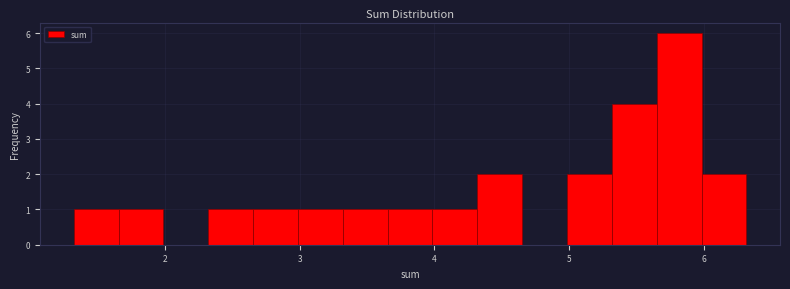

Read against the x-axis, roughly where is the centre of the tallest bar?

5.8